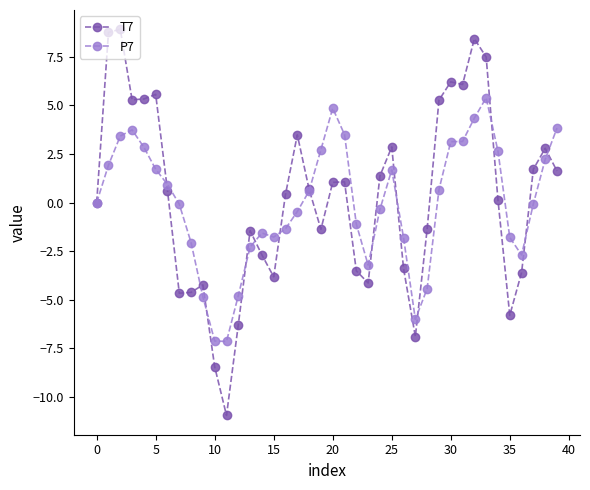

What is the maximum value for T7?

8.9